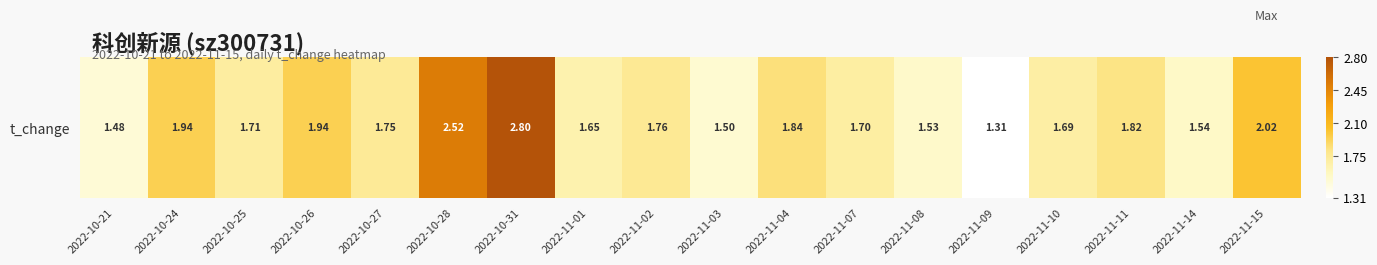

Is it true that the value at 2022-11-01 is 0.4?

False